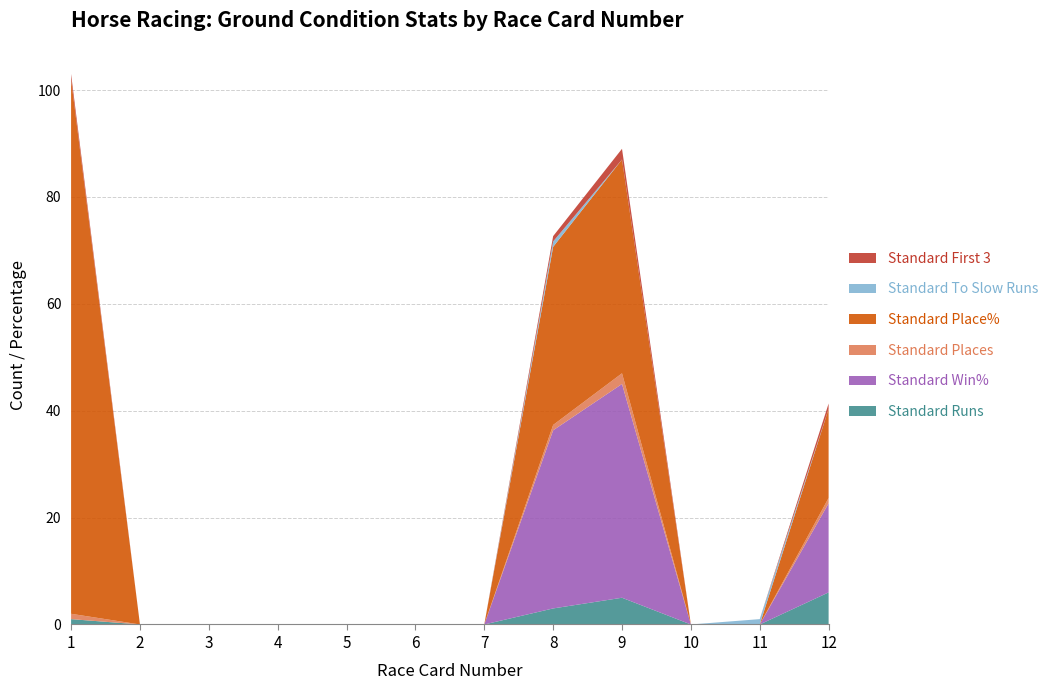

Reading left to right, transcribe all the data shown in this chart.

Standard Runs: 1=1.0	2=0.0	3=0.0	4=0.0	5=0.0	6=0.0	7=0.0	8=3.0	9=5.0	10=0.0	11=0.0	12=6.0
Standard Win%: 1=0.0	2=0.0	3=0.0	4=0.0	5=0.0	6=0.0	7=0.0	8=33.3	9=40.0	10=0.0	11=0.0	12=16.7
Standard Places: 1=1.0	2=0.0	3=0.0	4=0.0	5=0.0	6=0.0	7=0.0	8=1.0	9=2.0	10=0.0	11=0.0	12=1.0
Standard Place%: 1=100.0	2=0.0	3=0.0	4=0.0	5=0.0	6=0.0	7=0.0	8=33.3	9=40.0	10=0.0	11=0.0	12=16.7
Standard To Slow Runs: 1=0.0	2=0.0	3=0.0	4=0.0	5=0.0	6=0.0	7=0.0	8=1.0	9=0.0	10=0.0	11=1.0	12=0.0
Standard First 3: 1=1.0	2=0.0	3=0.0	4=0.0	5=0.0	6=0.0	7=0.0	8=1.0	9=2.0	10=0.0	11=0.0	12=1.0